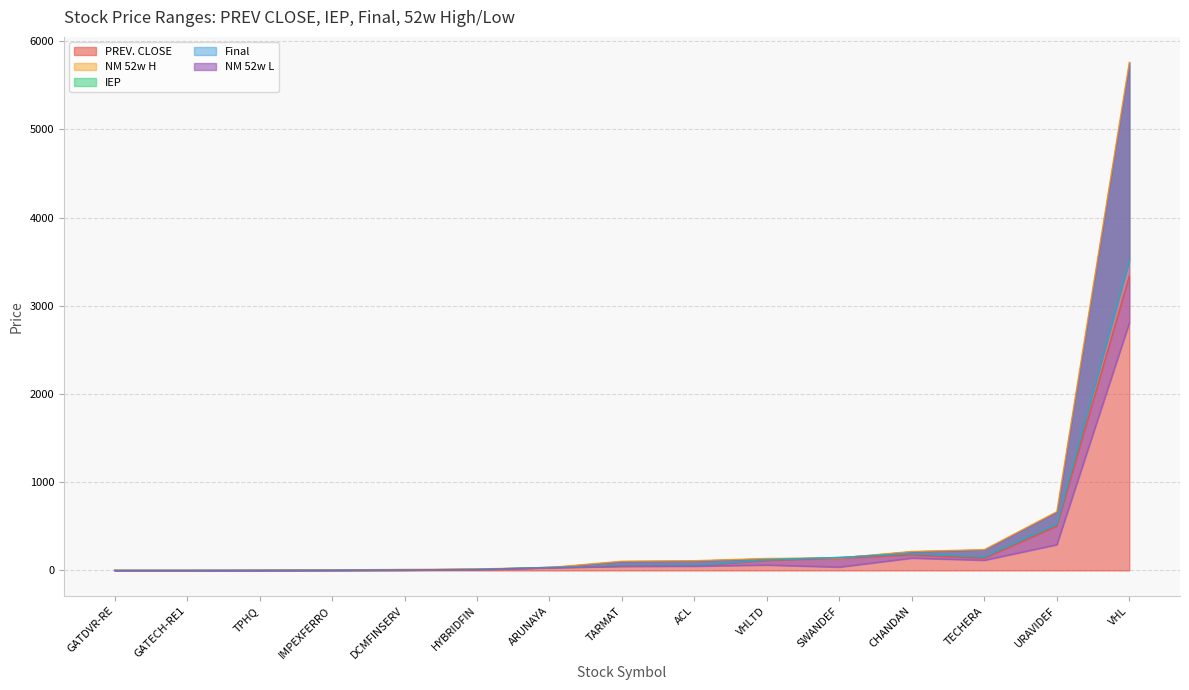

Where is the first local maximum for IEP?

TECHERA